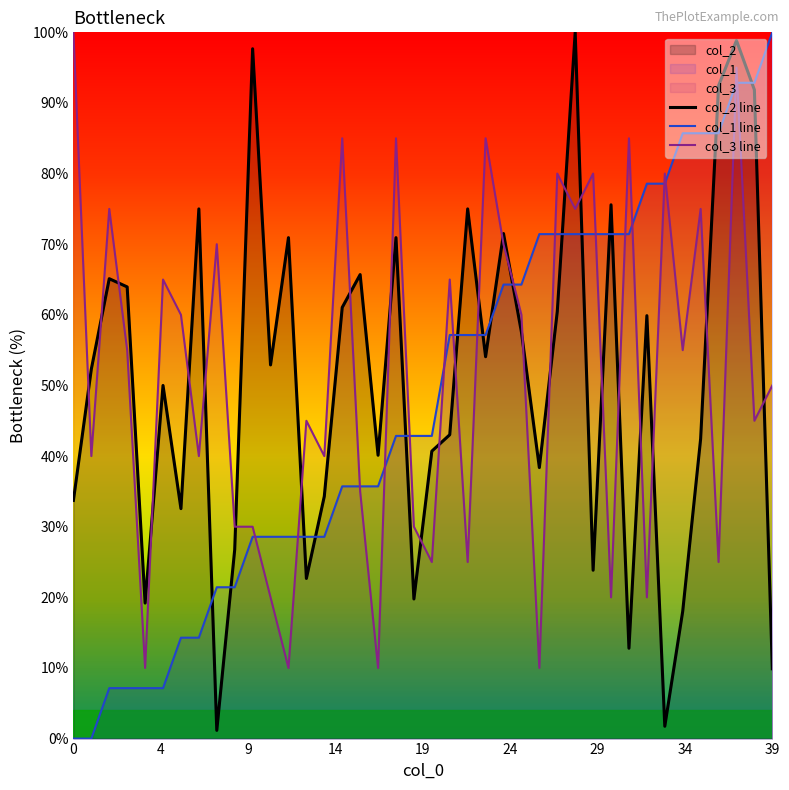

True or false: col_3 line and col_2 line cross at least once.

True